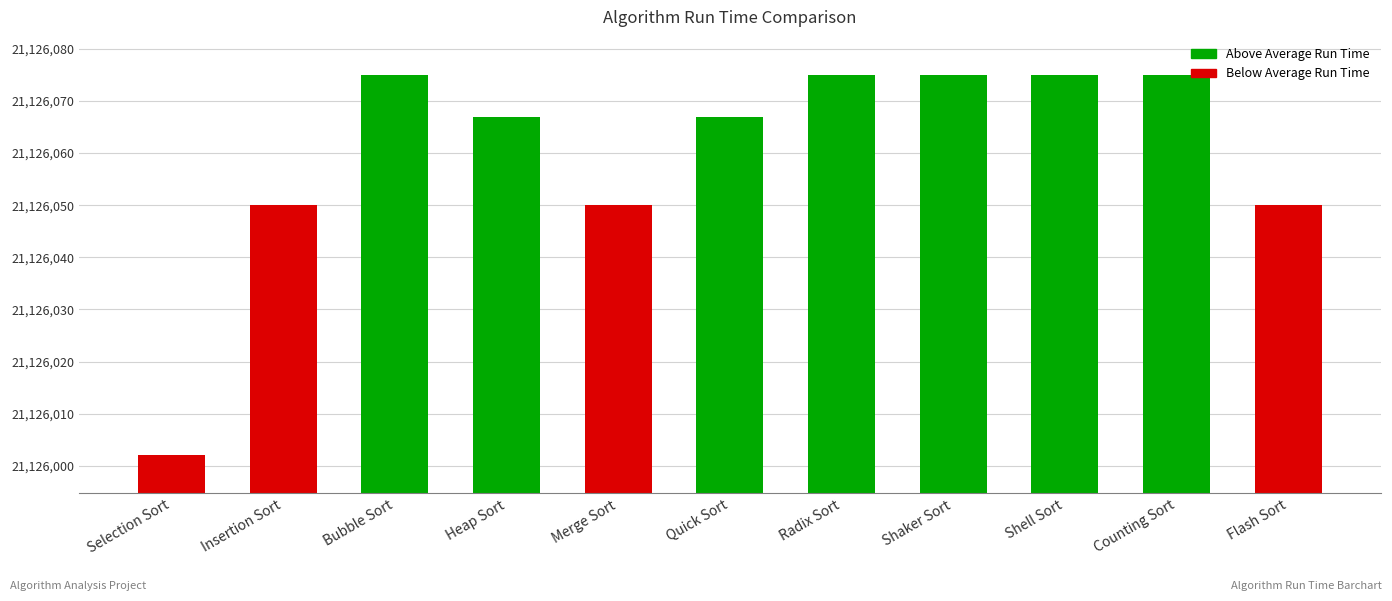

Which has a higher value, Quick Sort or Insertion Sort?

Quick Sort